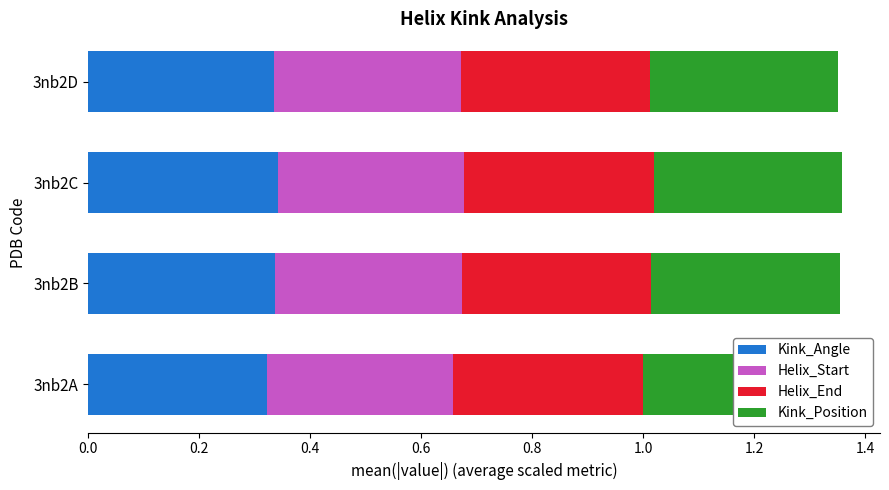

Which series changed the most between 0.2 and 0.6?

Kink_Angle